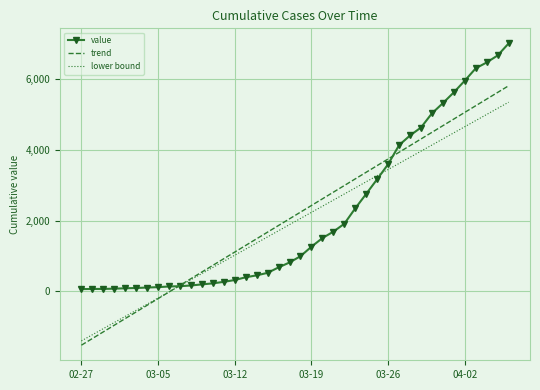

What is the smallest value displayed?

-1520.4